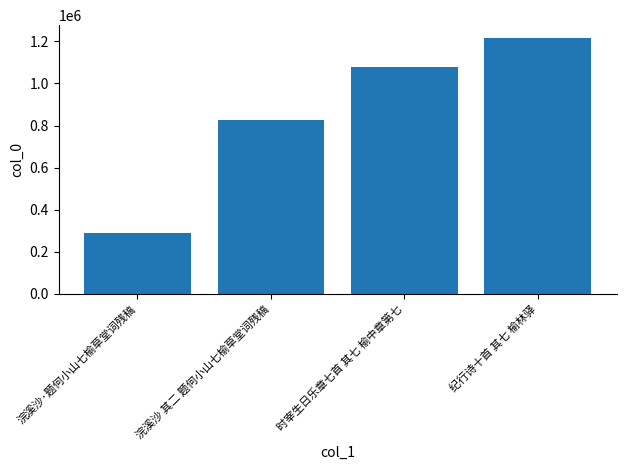

The value at 浣溪沙·题何小山七榆草堂词残稿 is 70327. True or false?

False